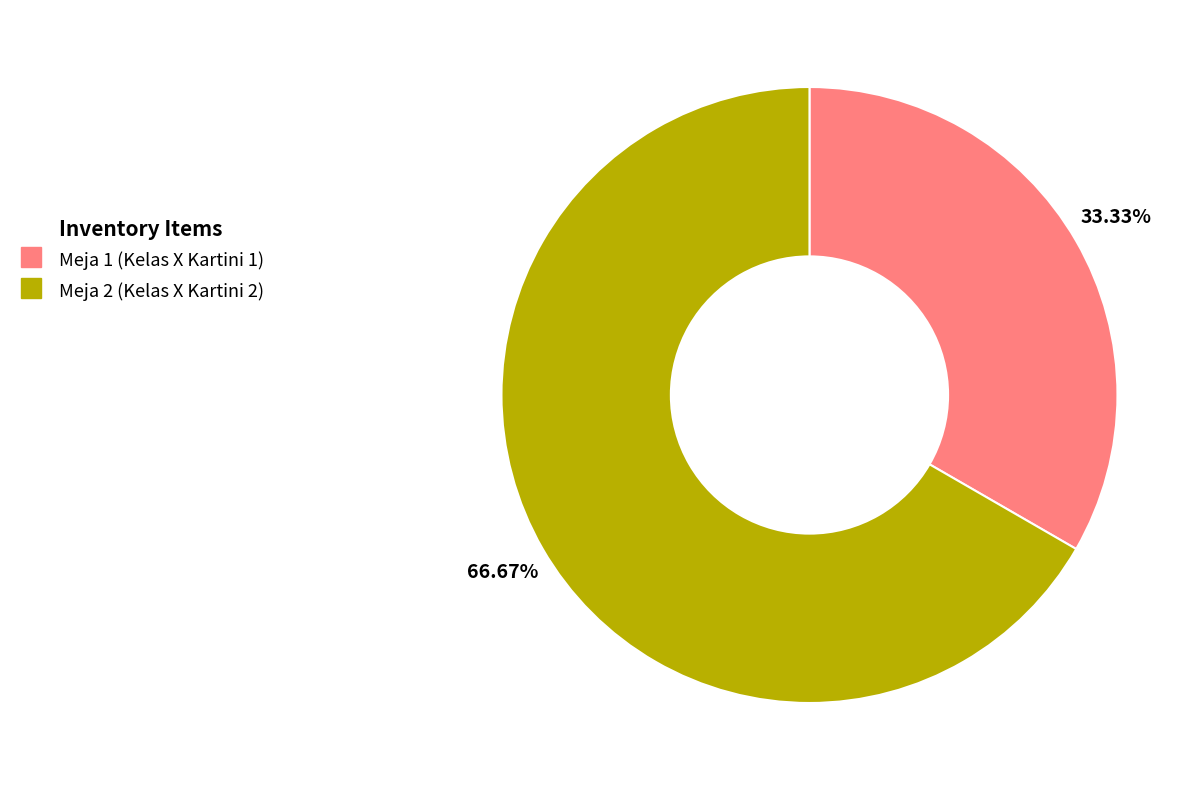

Do Meja 1 (Kelas X Kartini 1) and Meja 2 (Kelas X Kartini 2) together represent more than half of the pie?

Yes